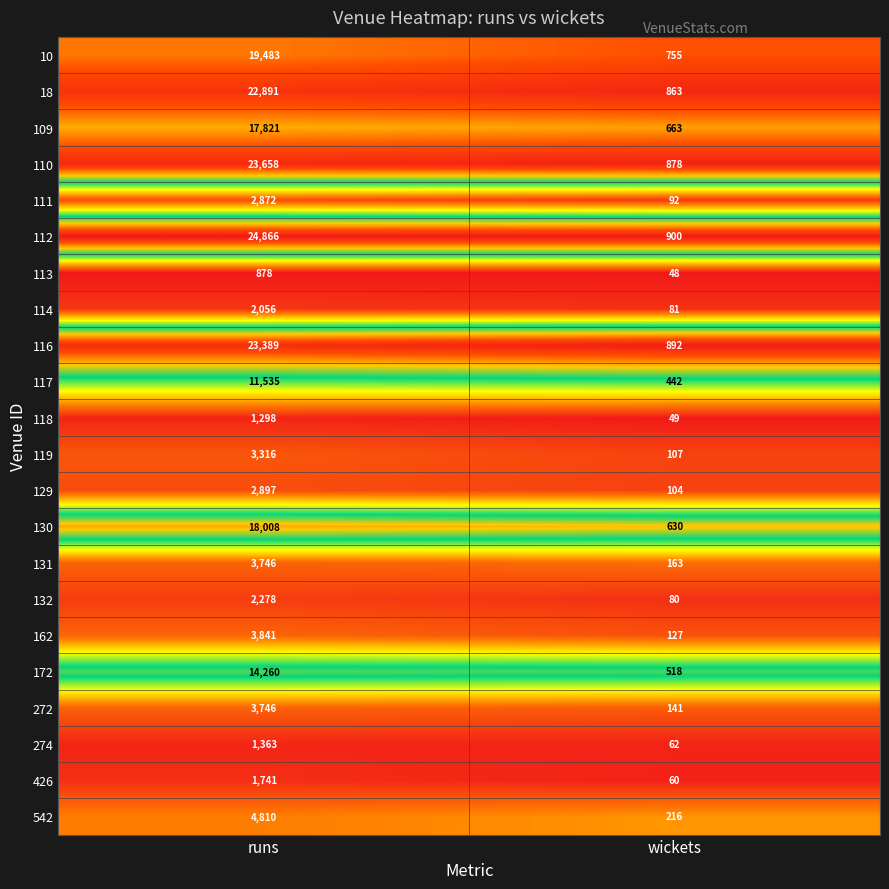

At wickets, list the series in order from smallest to largest.

113, 118, 426, 274, 132, 114, 111, 129, 119, 162, 272, 131, 542, 117, 172, 130, 109, 10, 18, 110, 116, 112